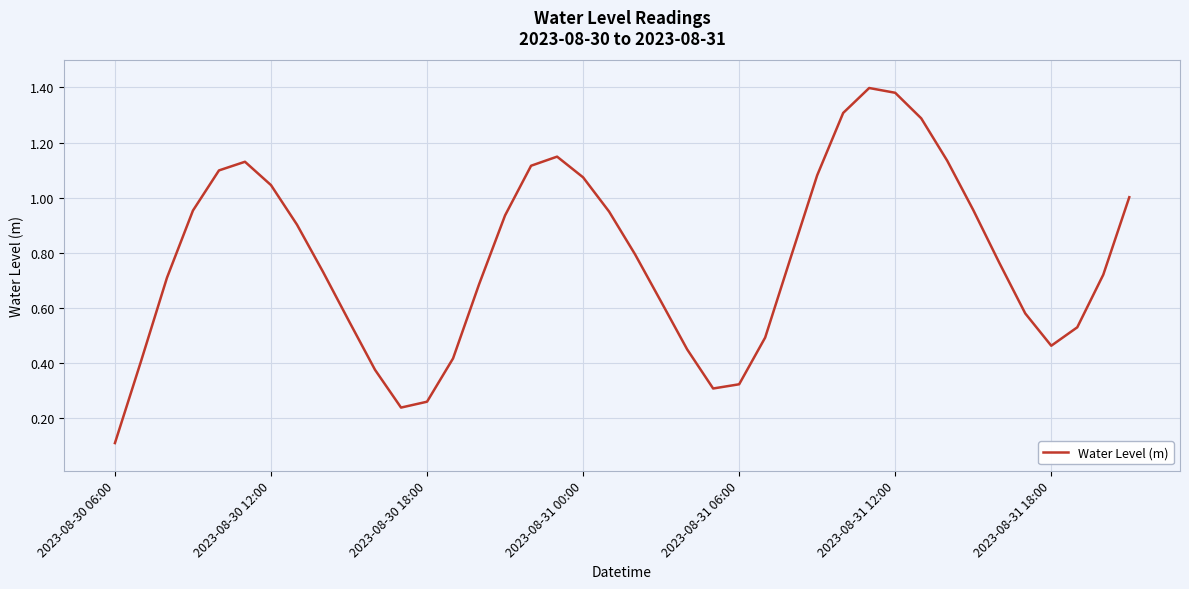

Is this an area chart (filled region under the line)?

No